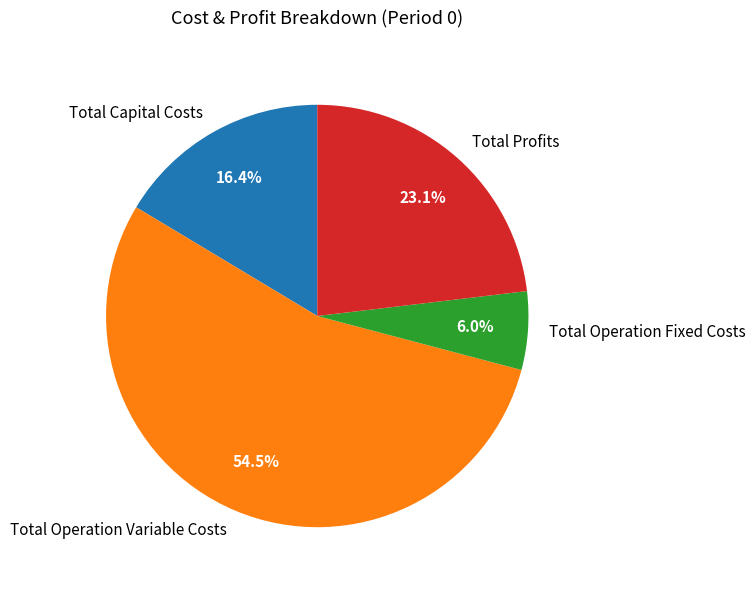

Between Total Operation Variable Costs and Total Capital Costs, which is larger?

Total Operation Variable Costs